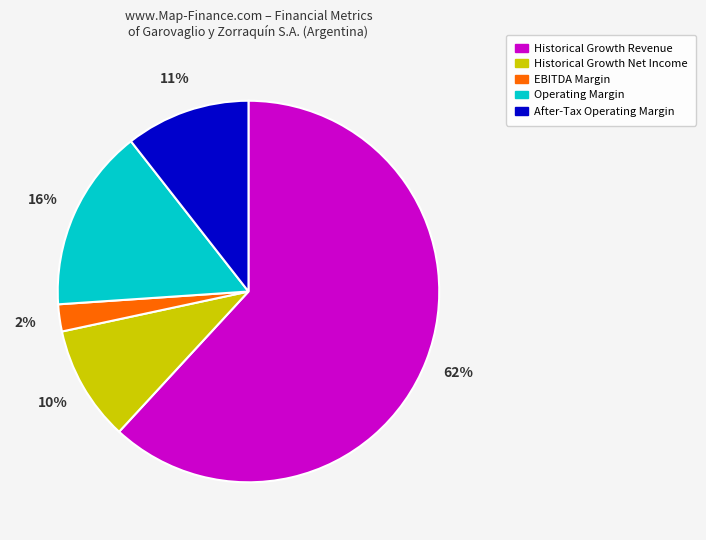

What is the largest slice in the pie chart?

Historical Growth Revenue